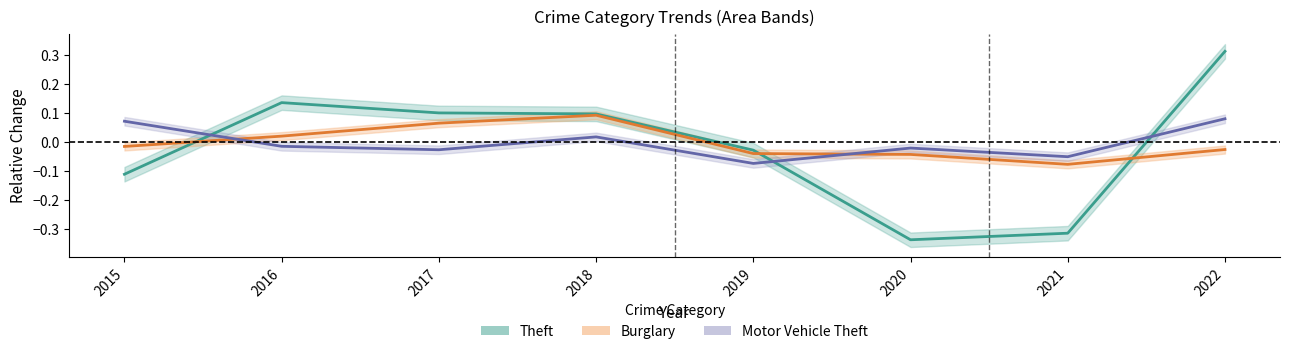

What is the total value across all series at 2018?

0.2